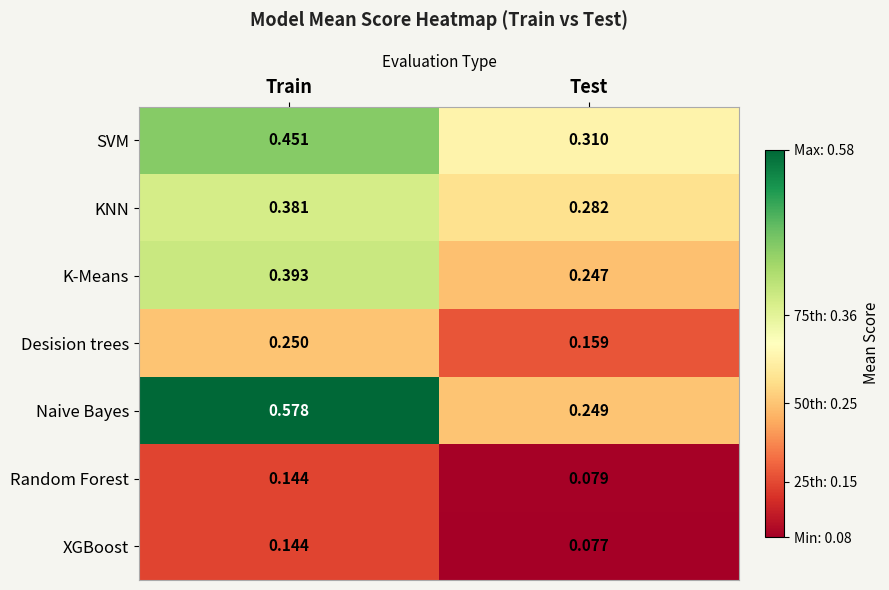

At which label is SVM closest to 0?

Test